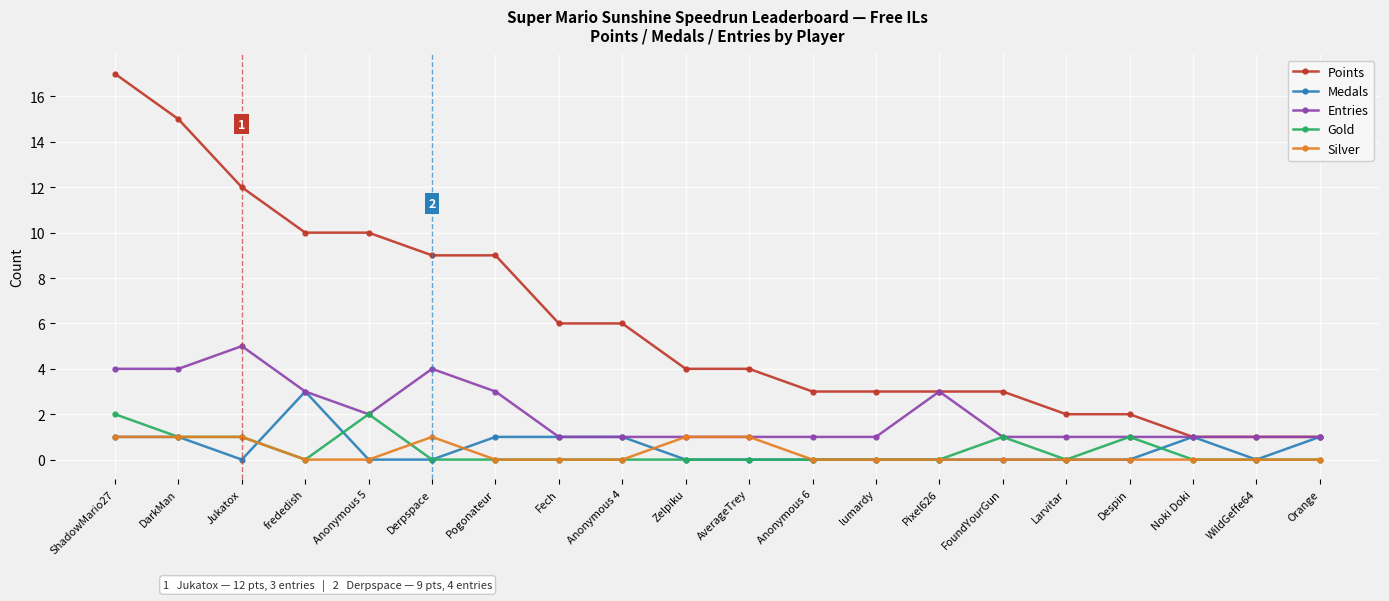

At which label does Medals reach its peak?

frededish